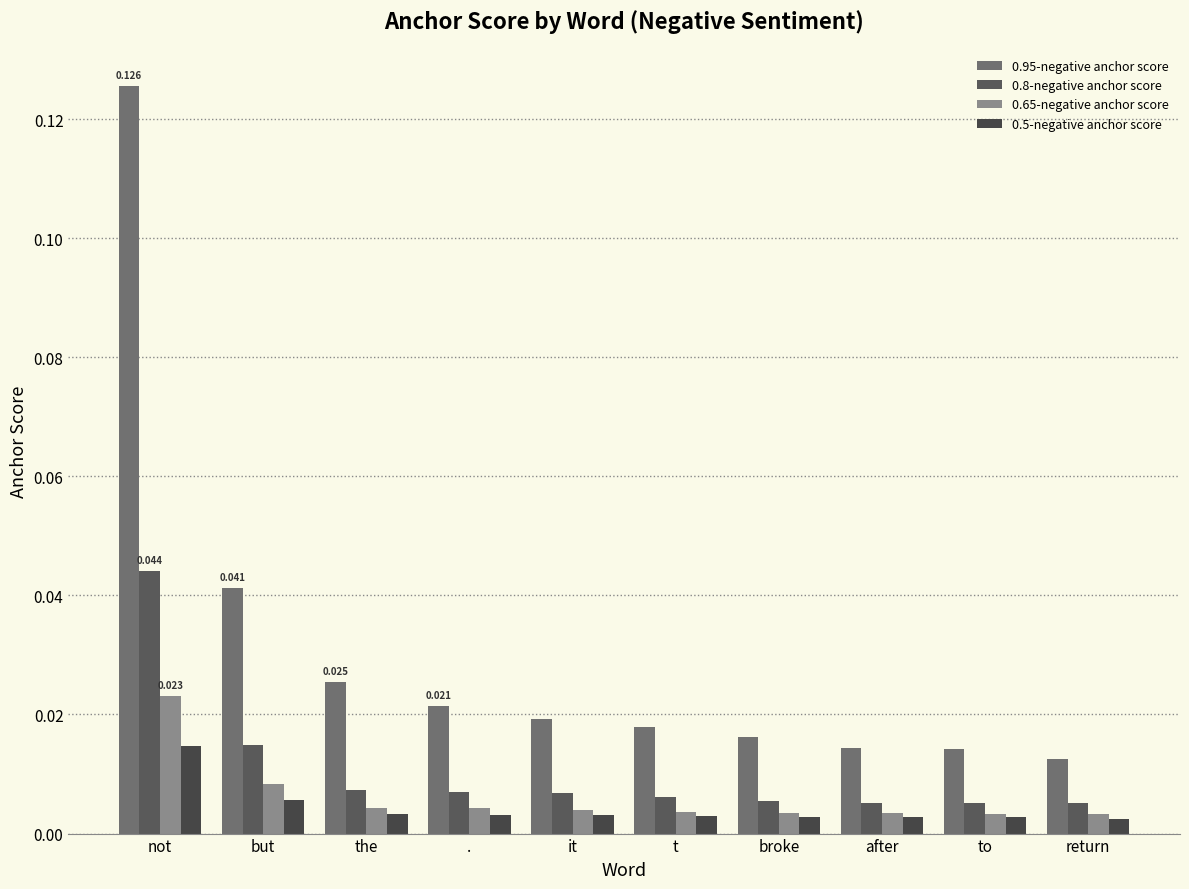

Is it true that 0.8-negative anchor score equals 0.0 at .?

False